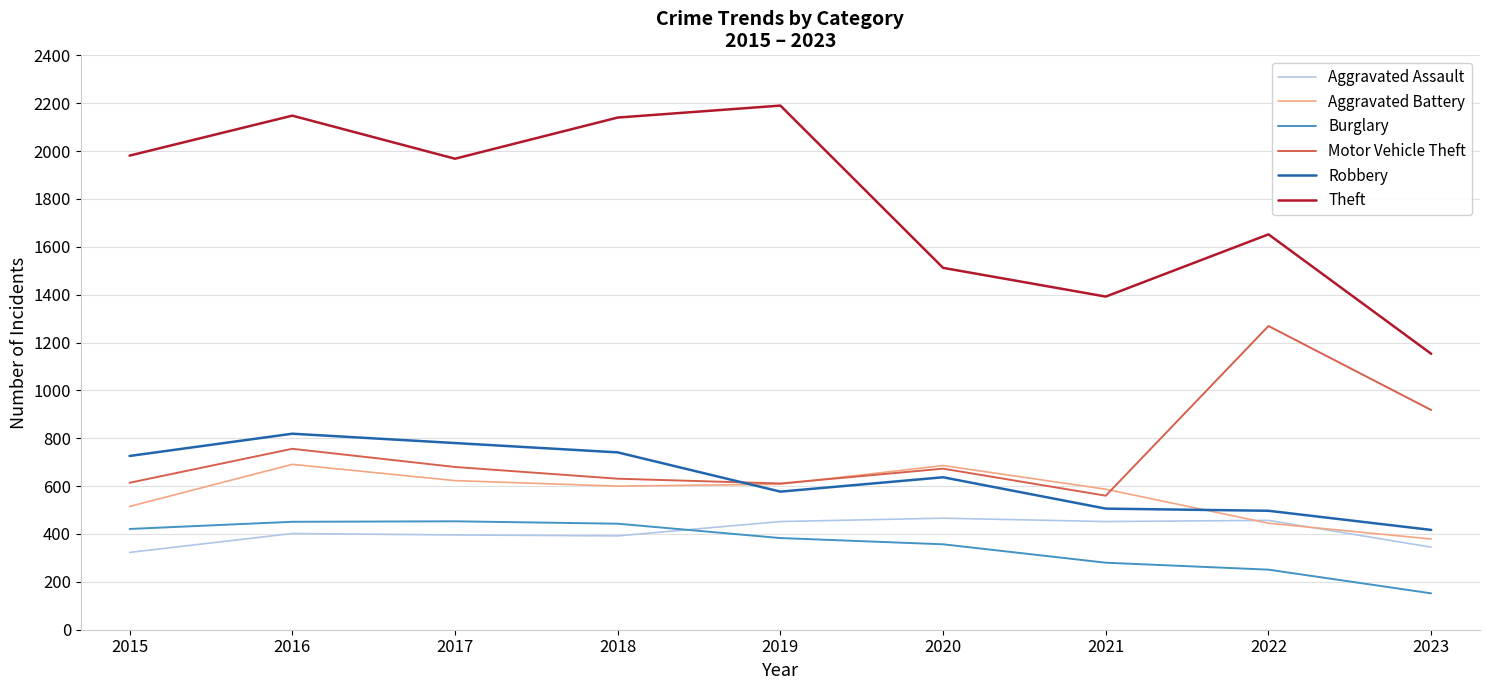

True or false: Burglary and Theft intersect in this chart.

False